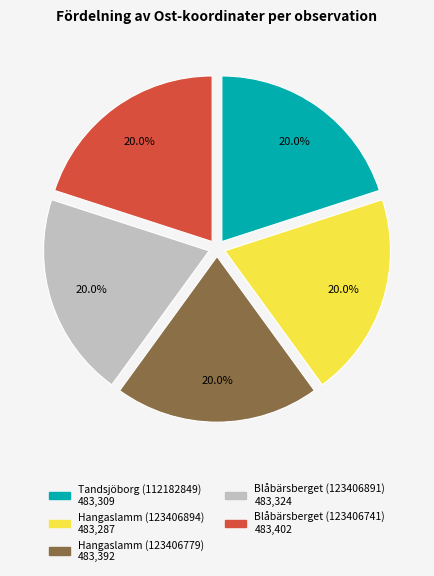

Approximately how many times larger is the value at Blåbärsberget (123406891) compared to Tandsjöborg (112182849)?

1.0